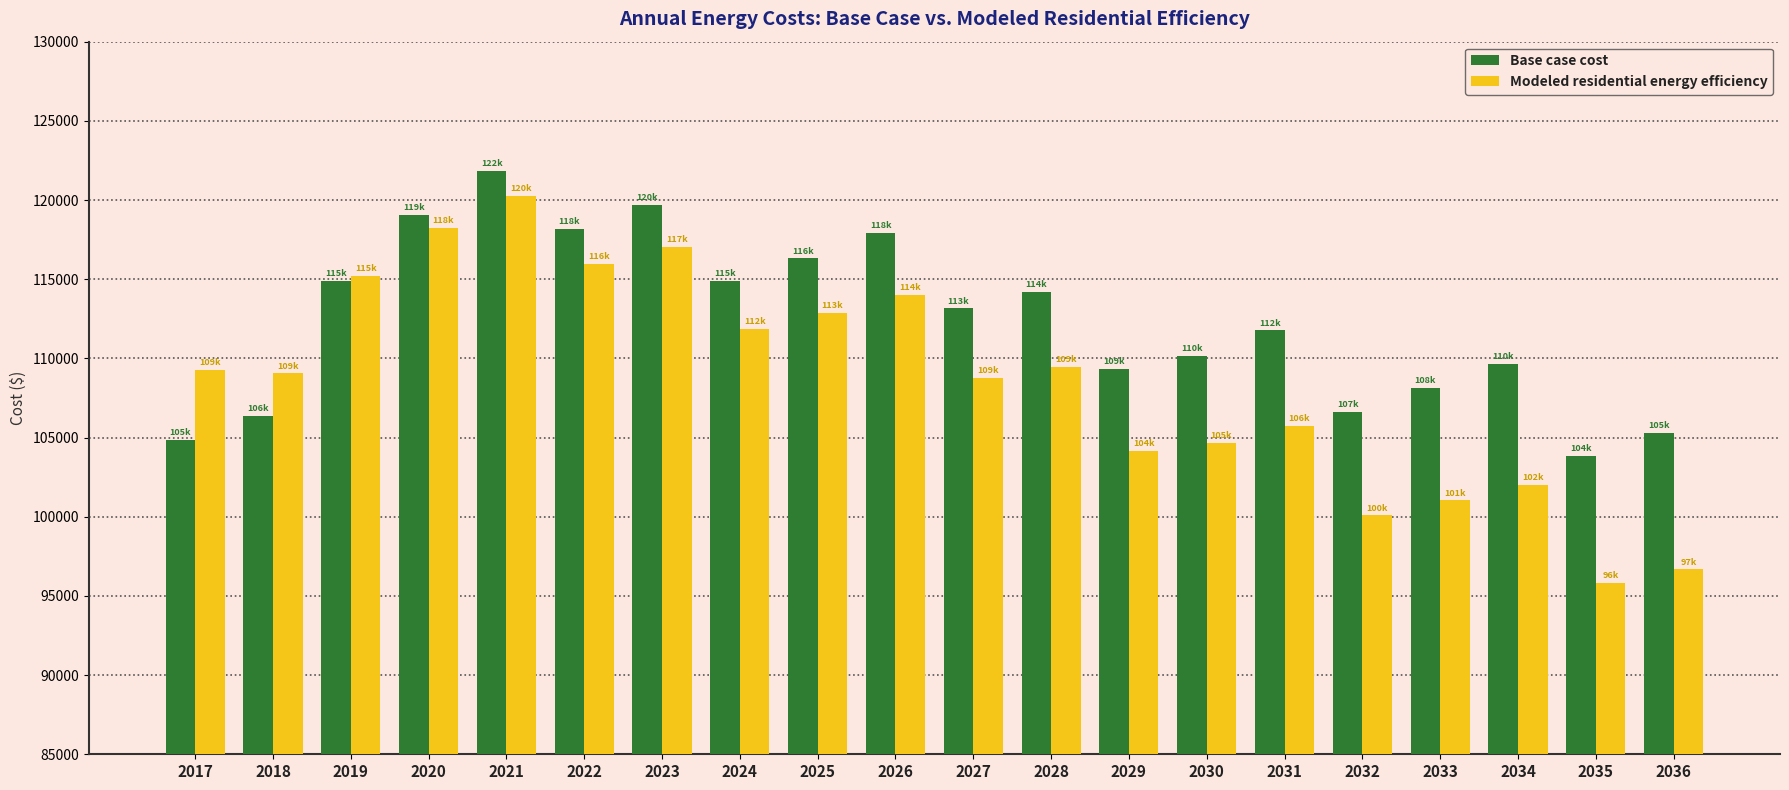

What is the difference between the second highest and second lowest values in the Modeled residential energy efficiency series?

21552.2